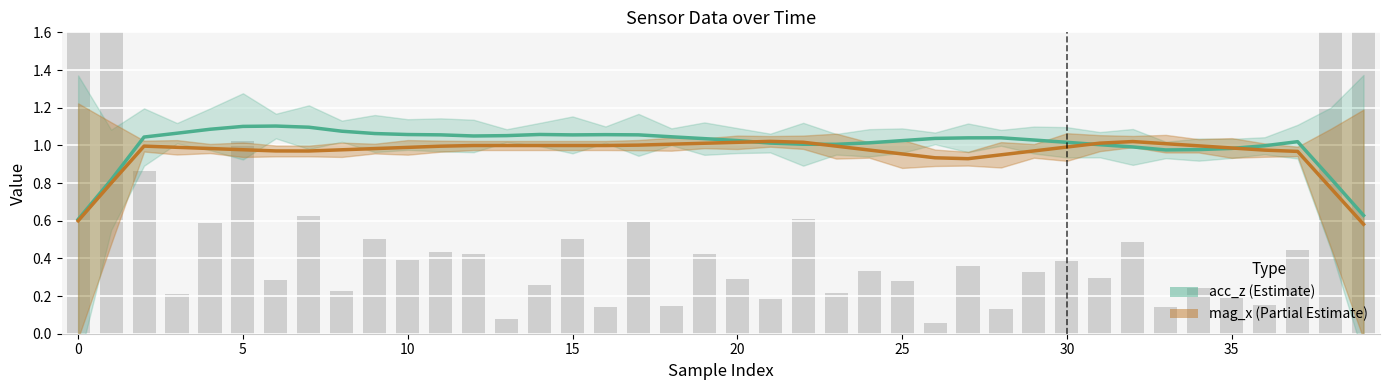

What is the sum of all mag_x (Partial Estimate) values?

38.3